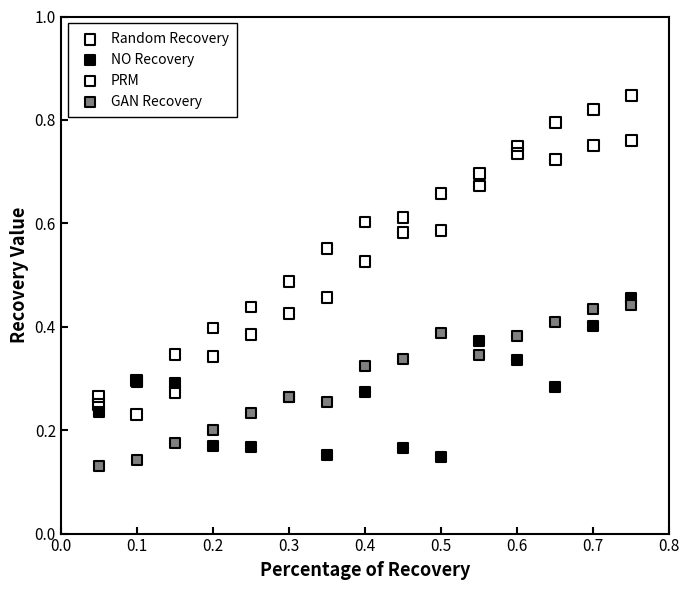

Which series has the widest spread of Y values?

PRM